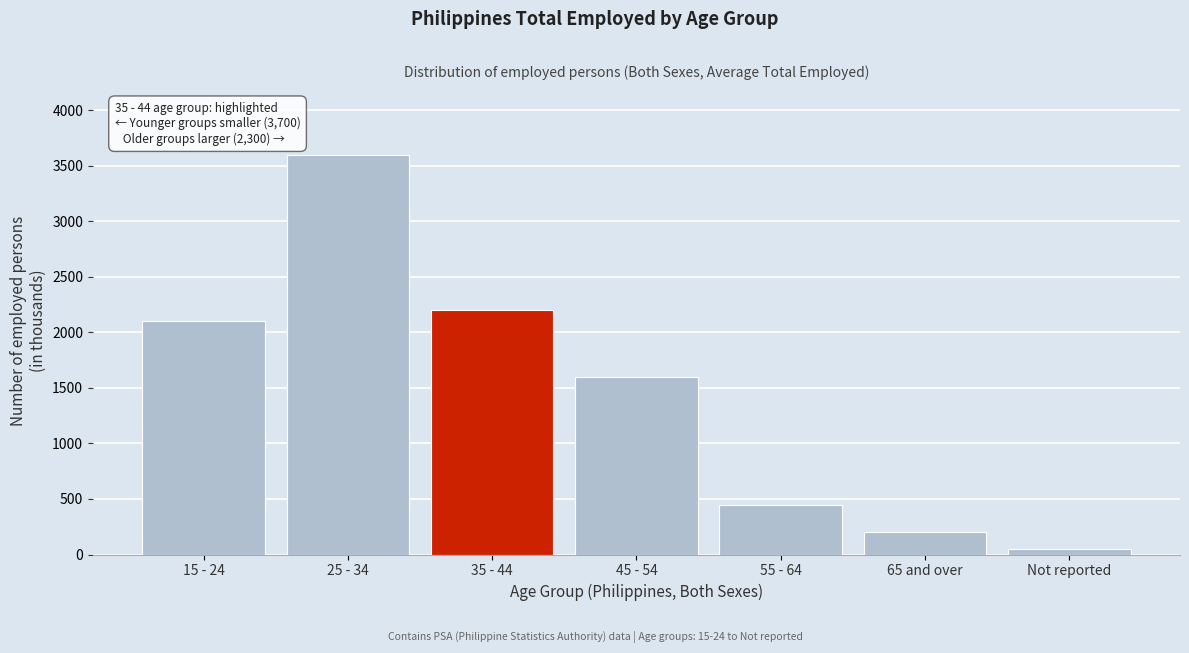

Reading left to right, what are all the values shown in this chart?

15 - 24=2100	25 - 34=3600	35 - 44=2200	45 - 54=1600	55 - 64=450	65 and over=200	Not reported=50